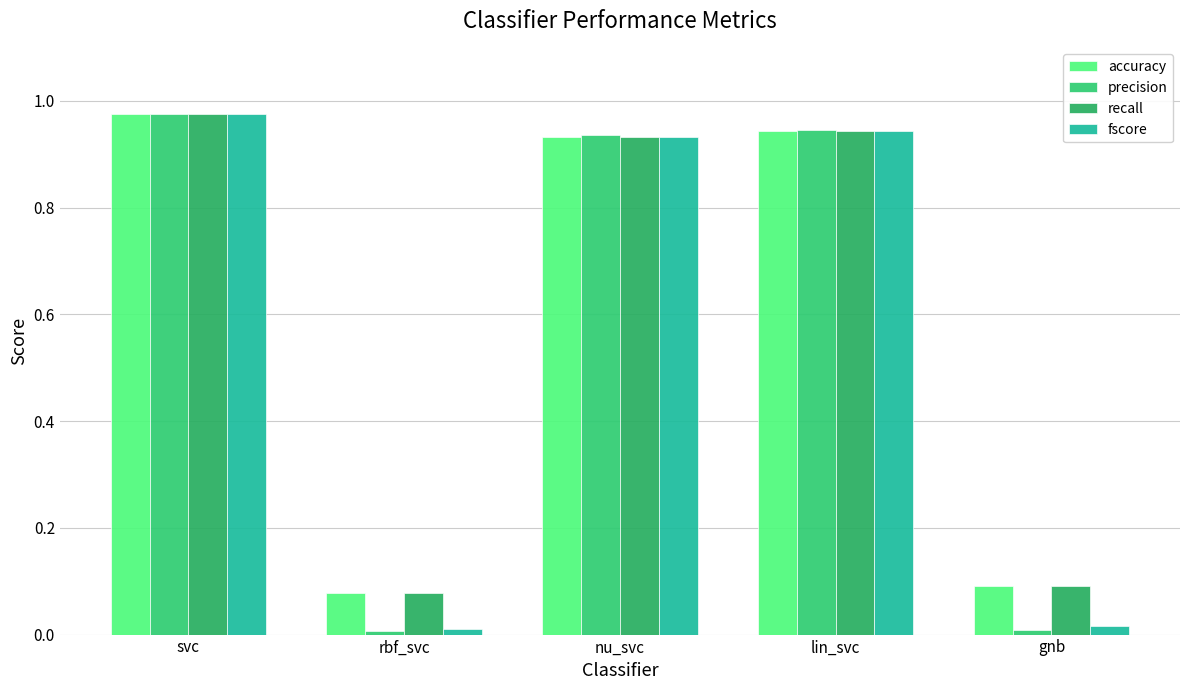

Which series has the widest spread of values?

precision